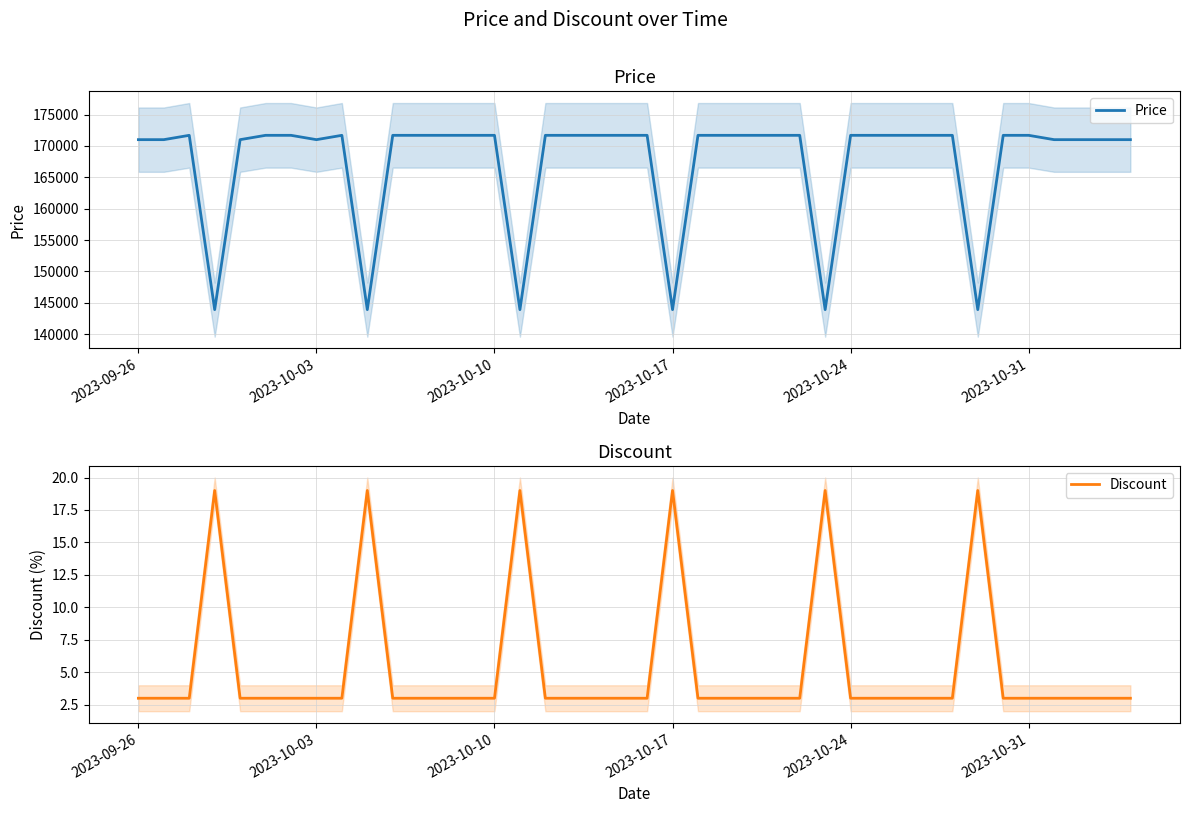

How many interior local peaks does the Discount series have?

6